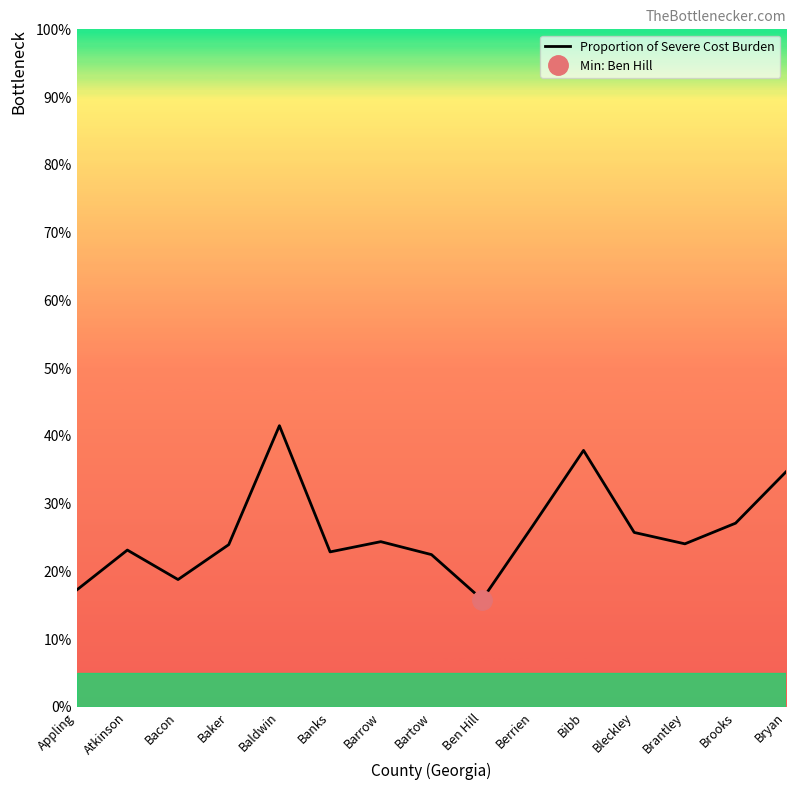

What value does the data have at Baldwin?

0.4